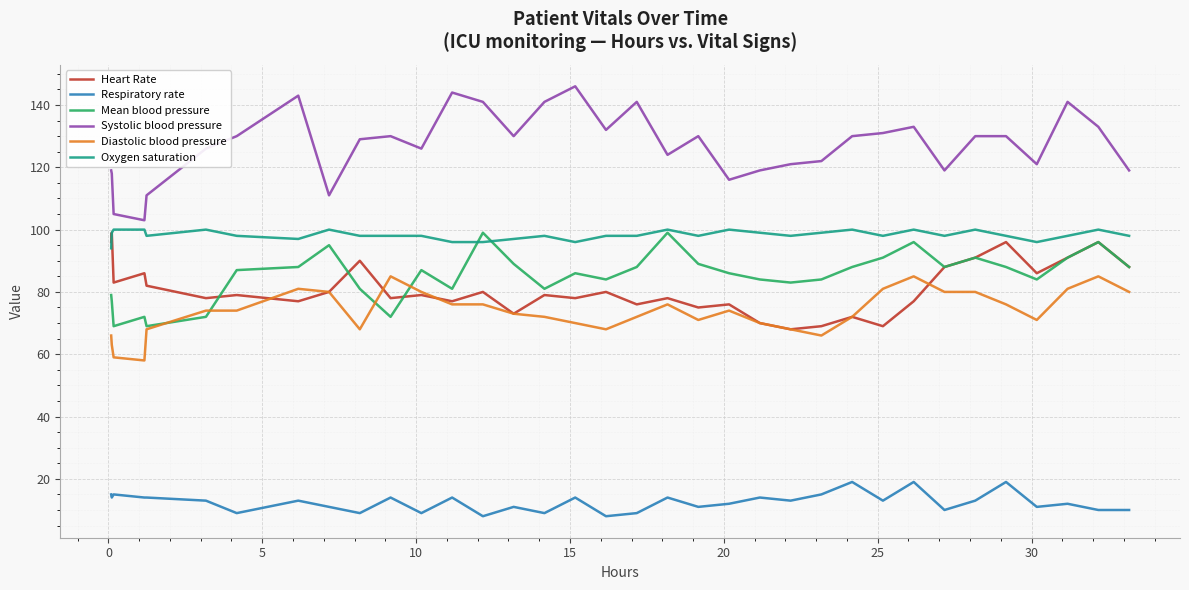

In Mean blood pressure, how many points are lower than both neighbors (excluding endpoints)?

9